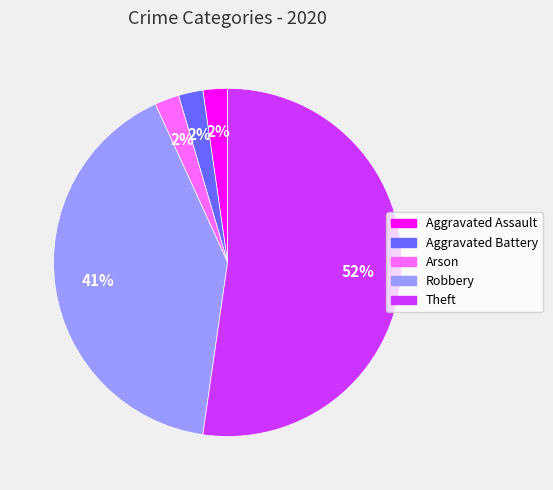

The Arson slice represents 9% of the pie. True or false?

False